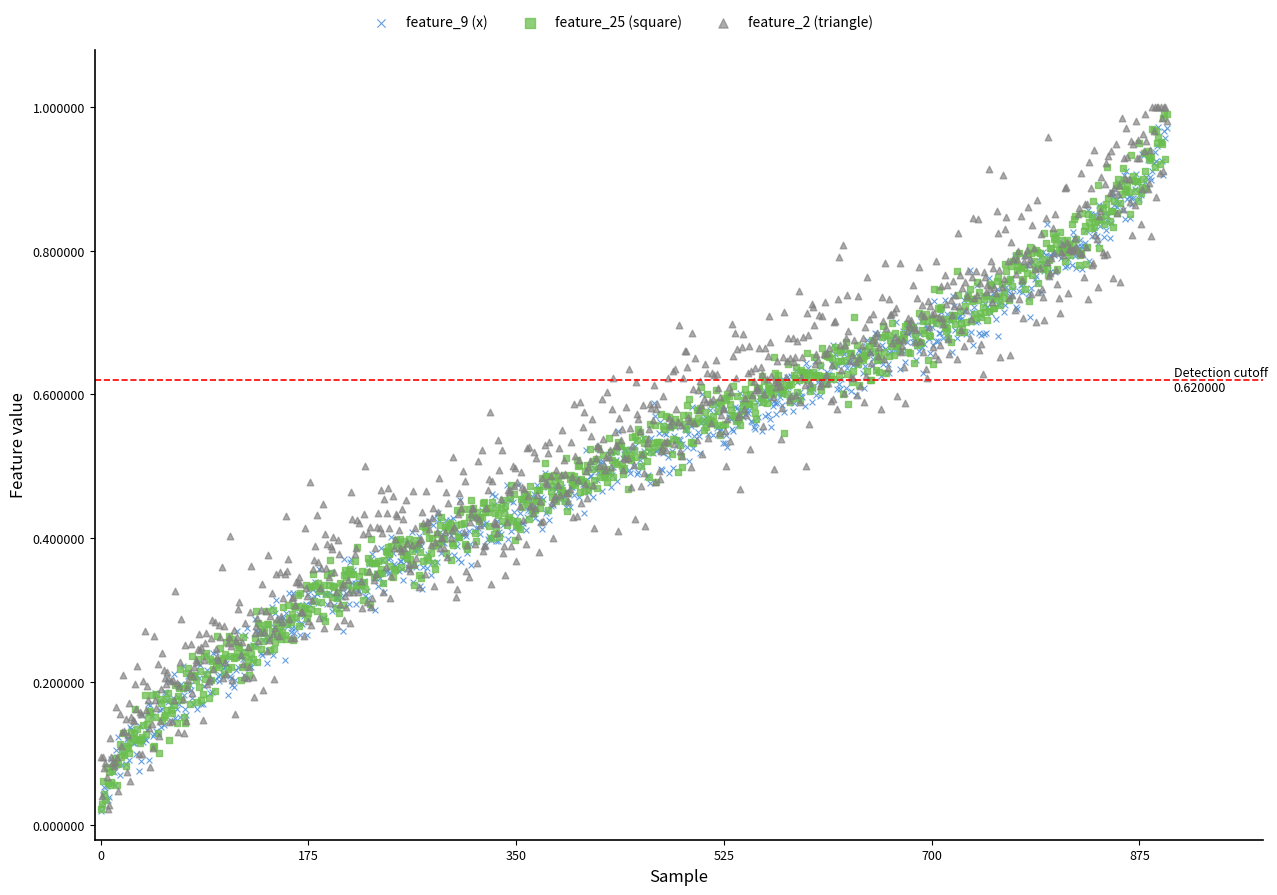

Which series contains the highest Y value?

feature_2 (triangle)